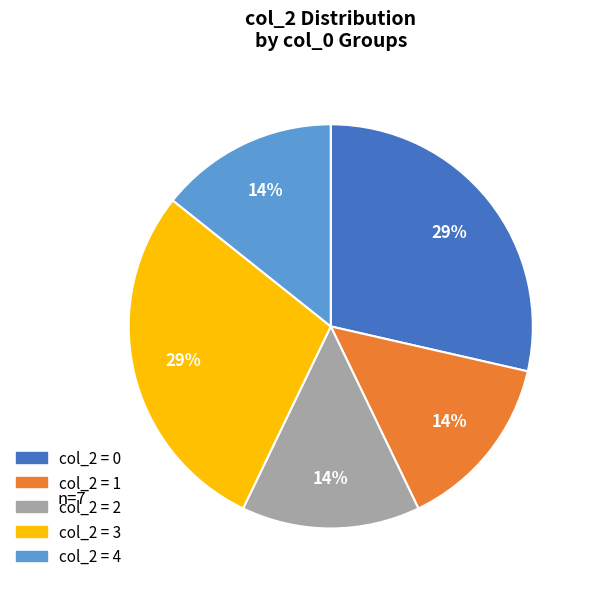

How many segments does this pie chart have?

5